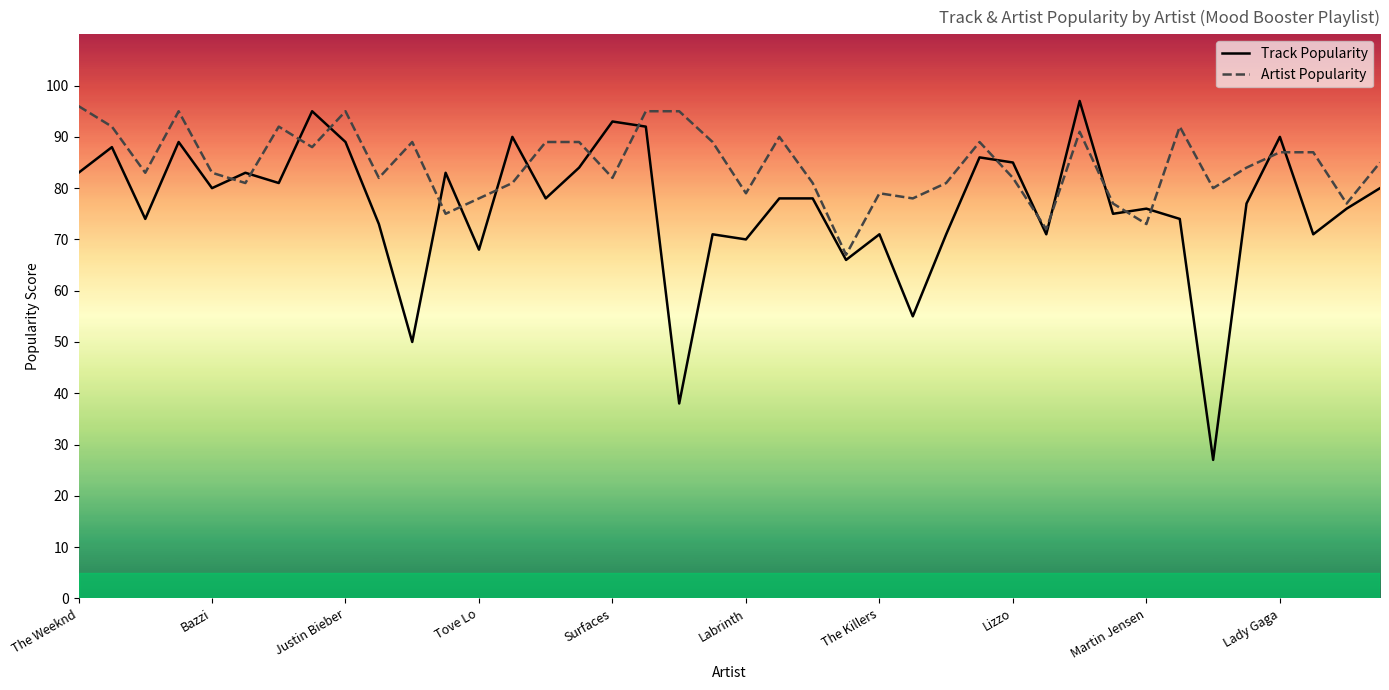

Which series has the largest range (max minus min)?

Track Popularity